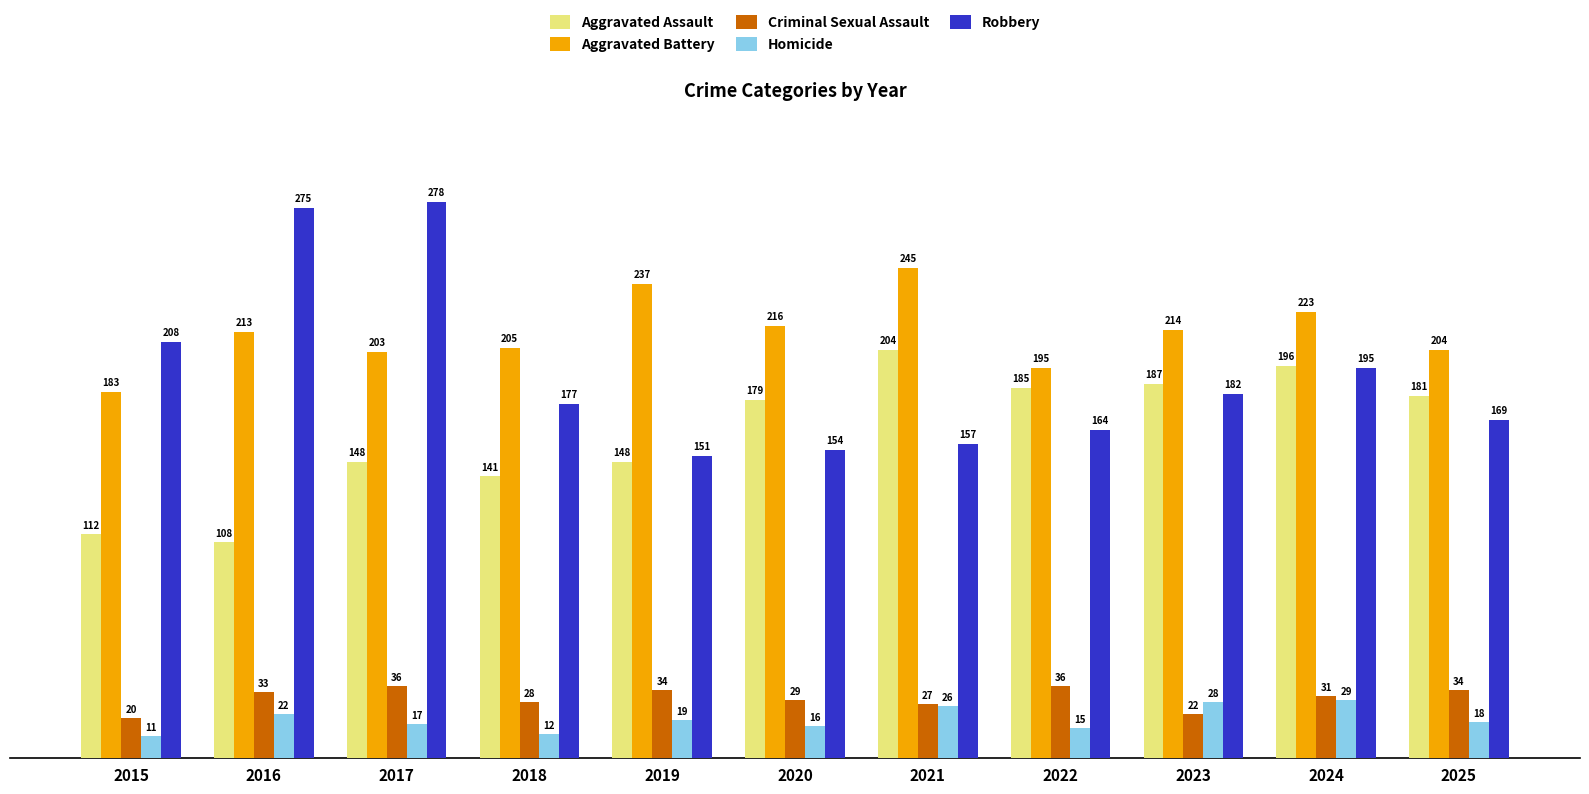

At how many categories does at least one series exceed 169?

11